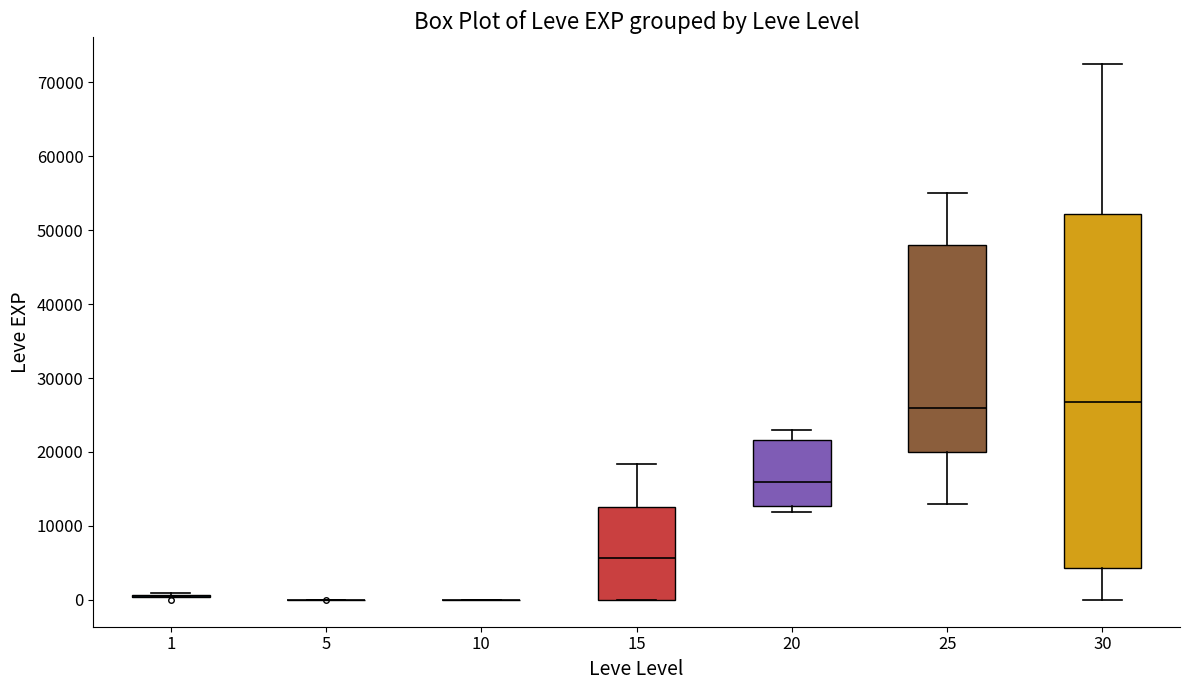

Reading left to right, transcribe this box plot: for each box, give where its median line is, the range the box spans, and where its two whiskers end, as read against the y-axis. The values are not printed on the chart, so give them approximately, as read against the axis.

1: box collapsed to a line at 0, whiskers 0 to 1000
5: box collapsed to a line at 0, whiskers 0 to 0
10: box collapsed to a line at 0, whiskers 0 to 0
15: median 6000, box 0 to 13000, whiskers 0 to 18000
20: median 16000, box 13000 to 22000, whiskers 12000 to 23000
25: median 26000, box 20000 to 48000, whiskers 13000 to 55000
30: median 27000, box 4000 to 52000, whiskers 0 to 72000